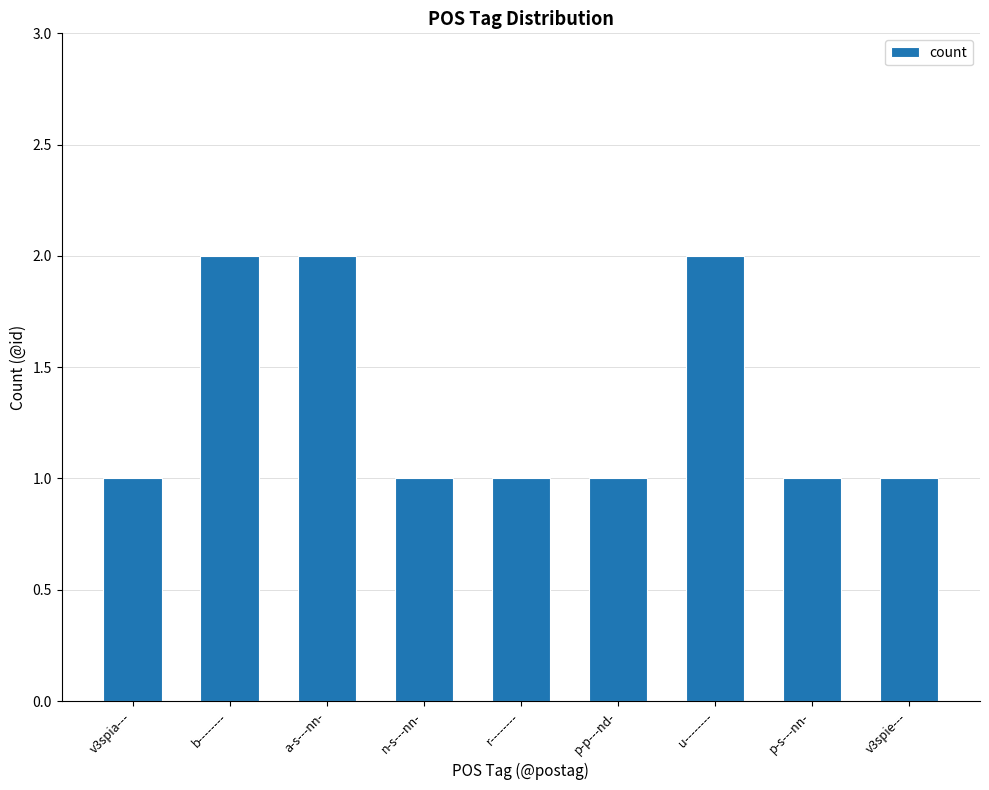

Reading left to right, extract all data points from this chart.

v3spia---=1	b--------=2	a-s---nn-=2	n-s---nn-=1	r--------=1	p-p---nd-=1	u--------=2	p-s---nn-=1	v3spie---=1